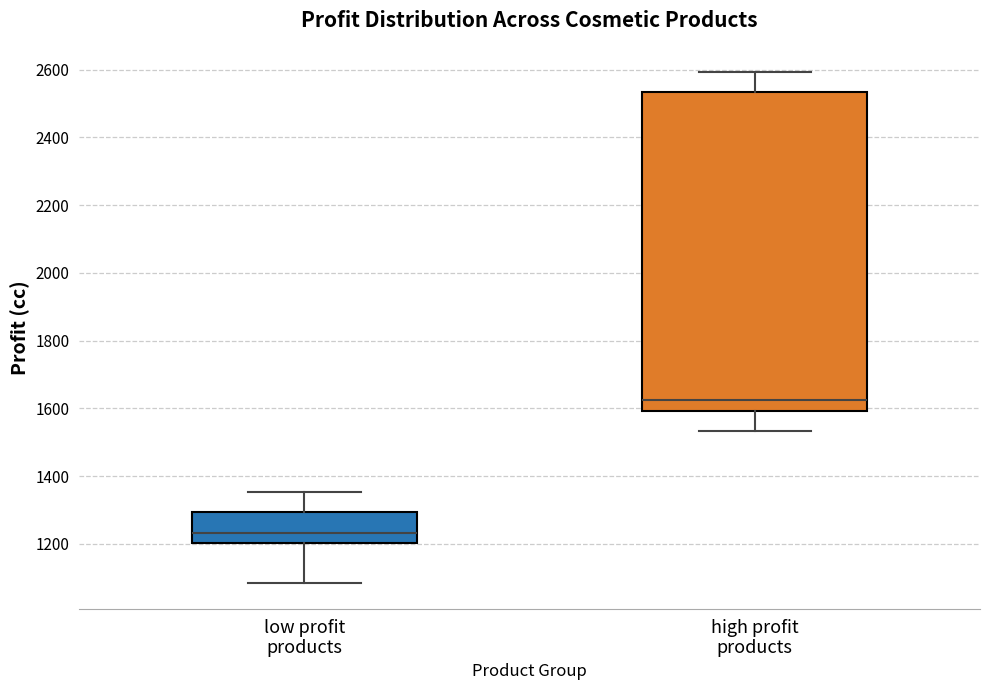

Reading left to right, transcribe this box plot: for each box, give where its median line is, the range the box spans, and where its two whiskers end, as read against the y-axis. The values are not printed on the chart, so give them approximately, as read against the axis.

low profit products: median 1240, box 1200 to 1300, whiskers 1080 to 1360
high profit products: median 1620, box 1600 to 2540, whiskers 1540 to 2600